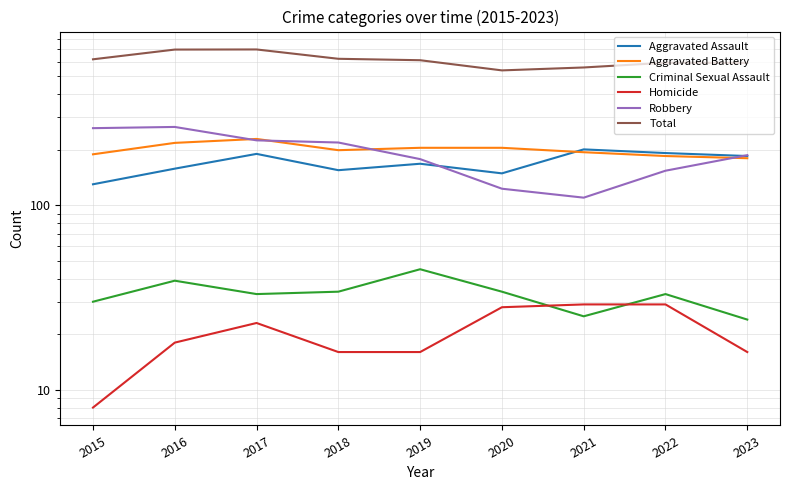

What is the minimum value for Robbery?

110